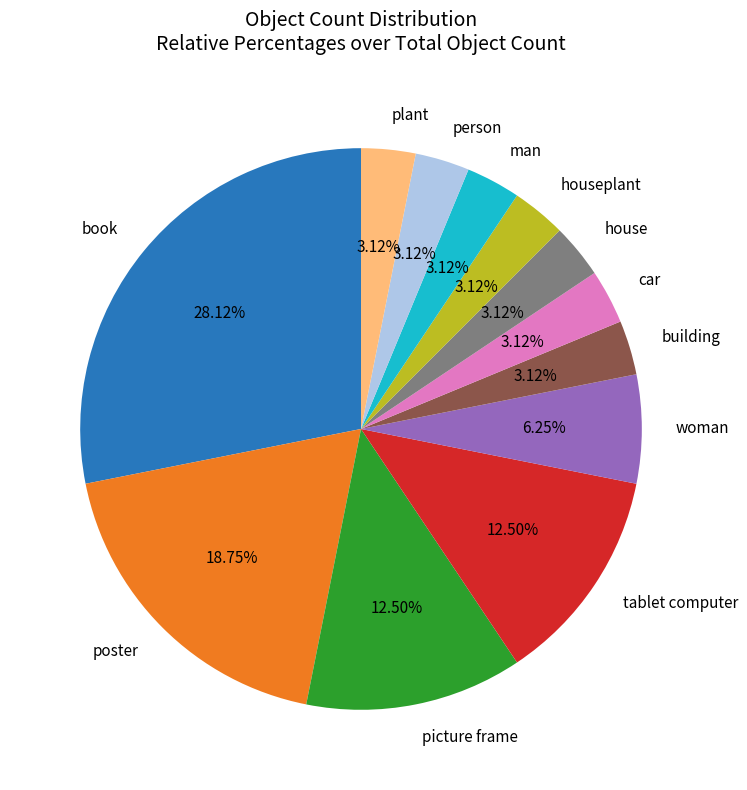

Is it true that houseplant is 15% of the pie?

False